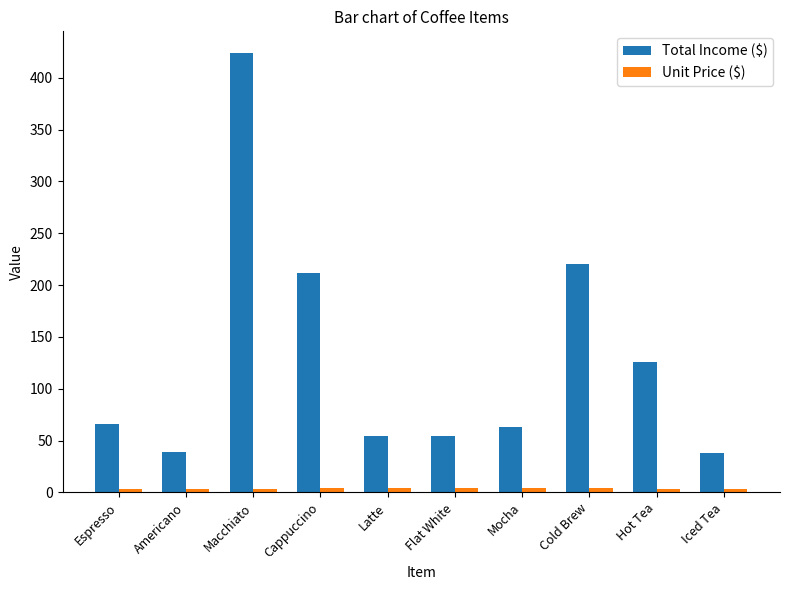

What is the smallest value displayed?

3.0